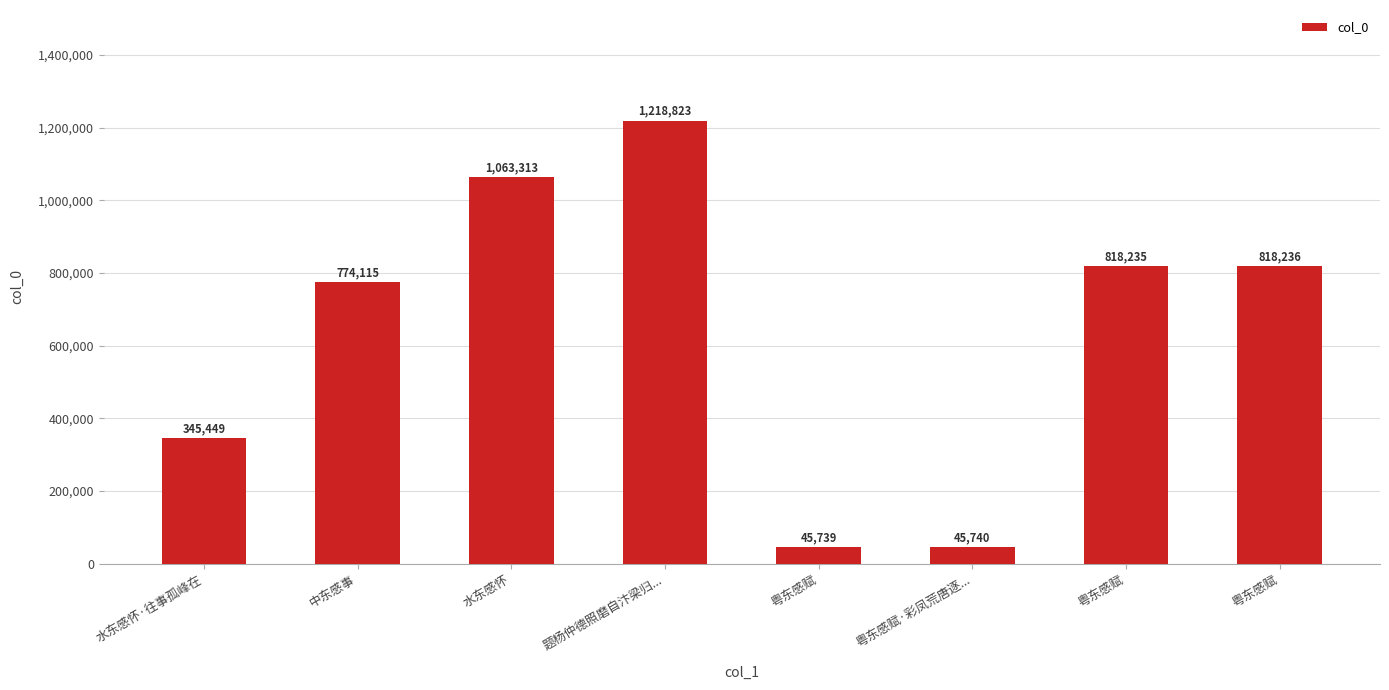

Rank the categories by value from highest to lowest.

题杨仲德照磨自汴梁归..., 水东感怀, 粤东感赋, 粤东感赋, 中东感事, 水东感怀·往事孤峰在, 粤东感赋·彩凤荒唐逐..., 粤东感赋